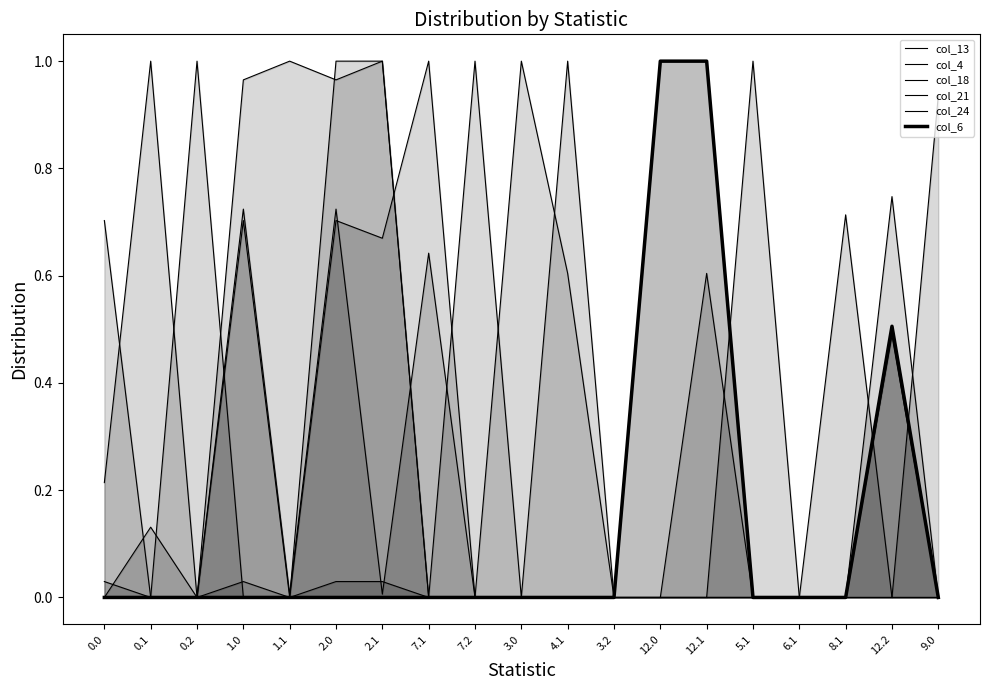

Where is the first local minimum for col_21?

0.2